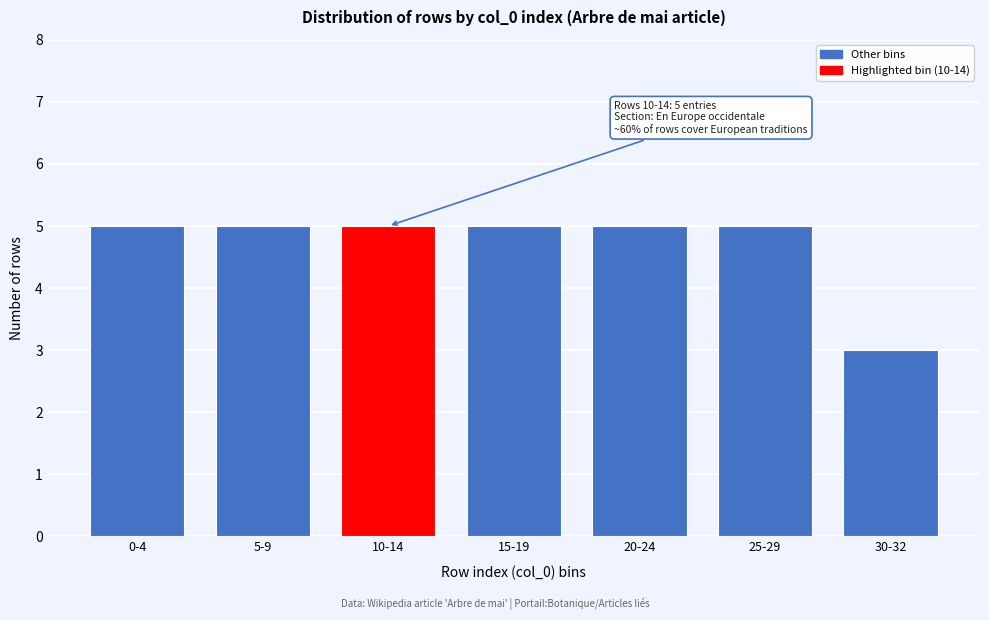

Reading left to right, list all the values displayed in this chart.

0-4=5	5-9=5	10-14=5	15-19=5	20-24=5	25-29=5	30-32=3